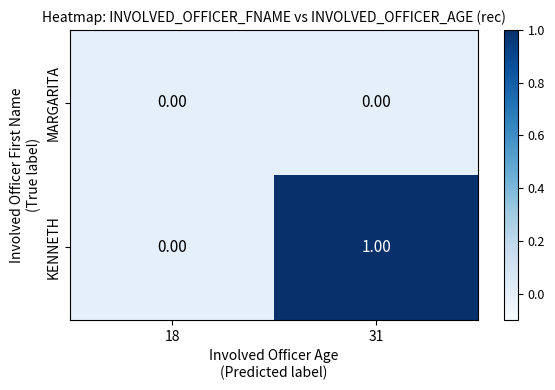

Which series changed the most between 18 and 31?

KENNETH